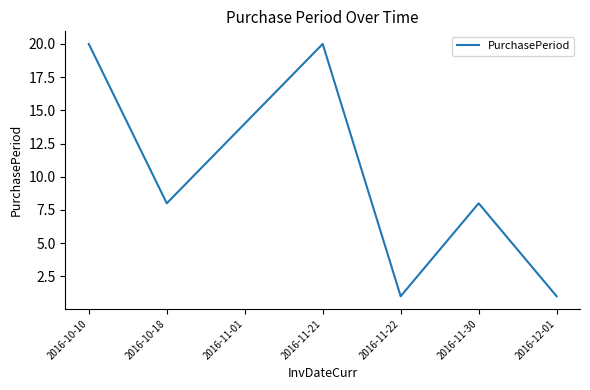

The chart shows a value of 1 at 2016-11-22. True or false?

True